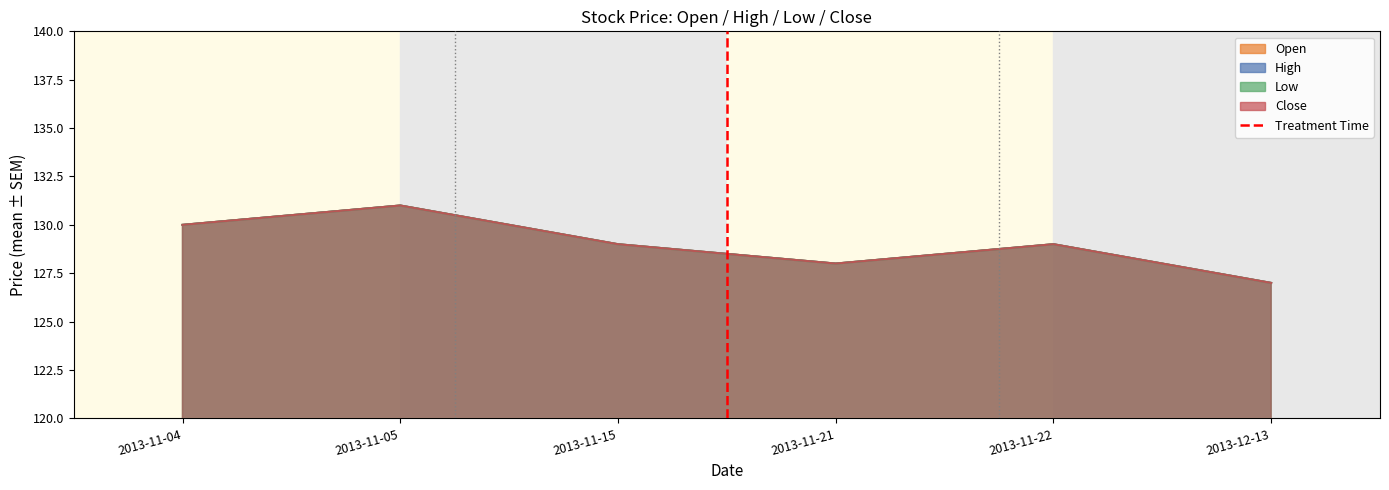

What is the change in value from 2013-11-04 to 2013-11-05?

+1